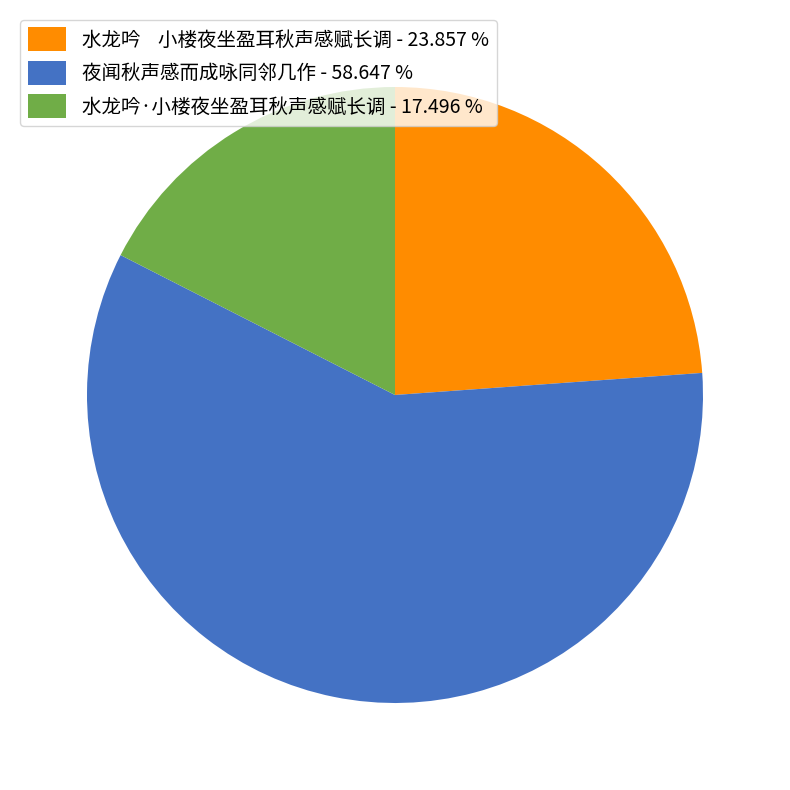

How many segments does this pie chart have?

3